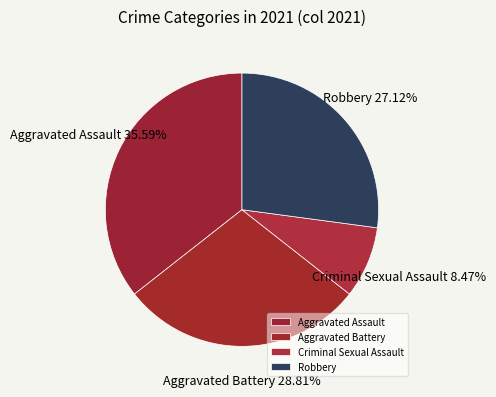

Which category has the smallest portion of the pie?

Criminal Sexual Assault